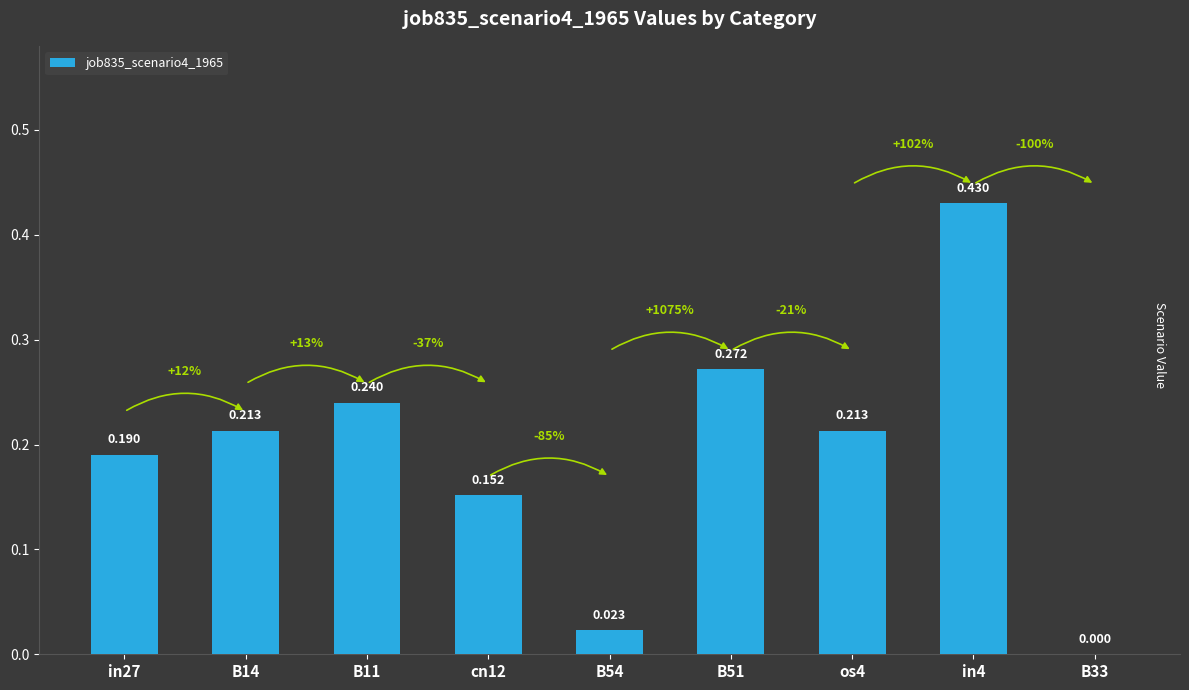

What is the change in value from B54 to in4?

+0.4